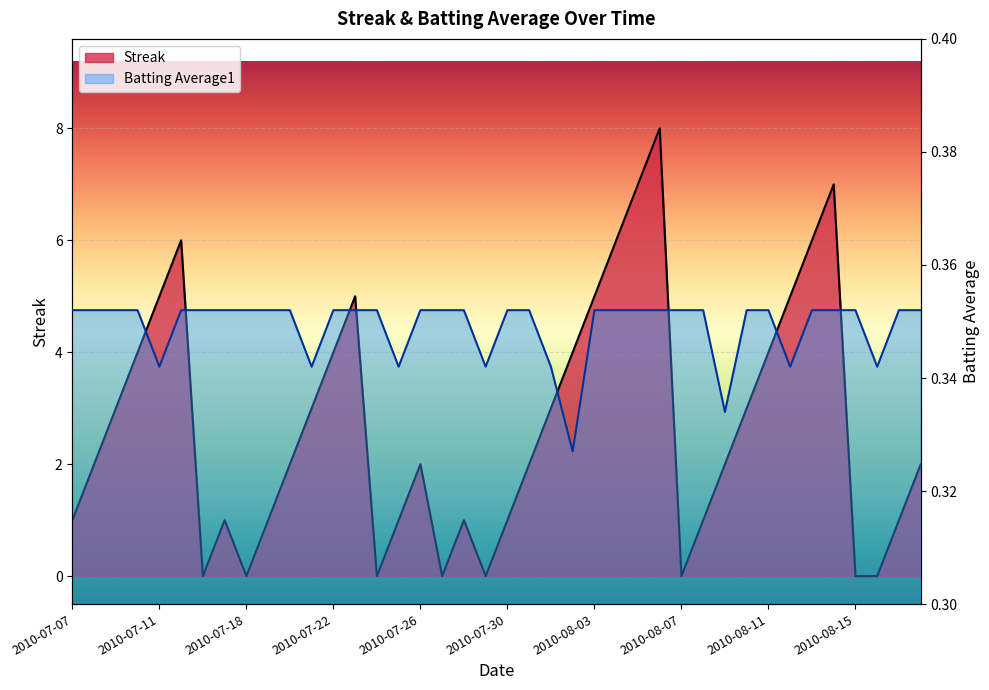

What is the difference between the highest and lowest values at 2010-07-27?

0.4